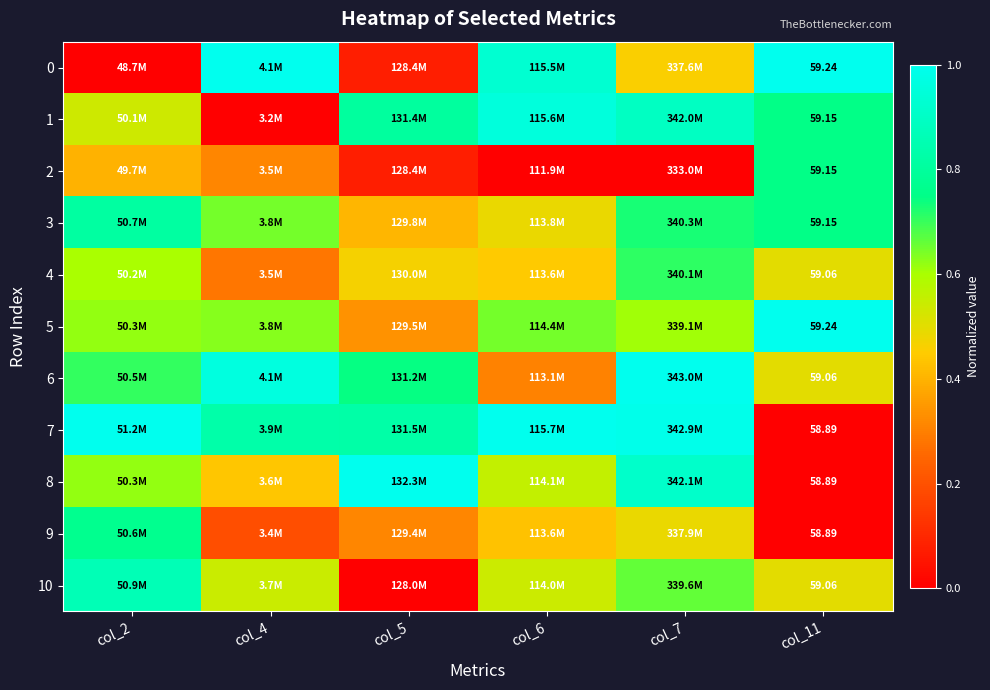

At which label does 6 reach its peak?

col_7